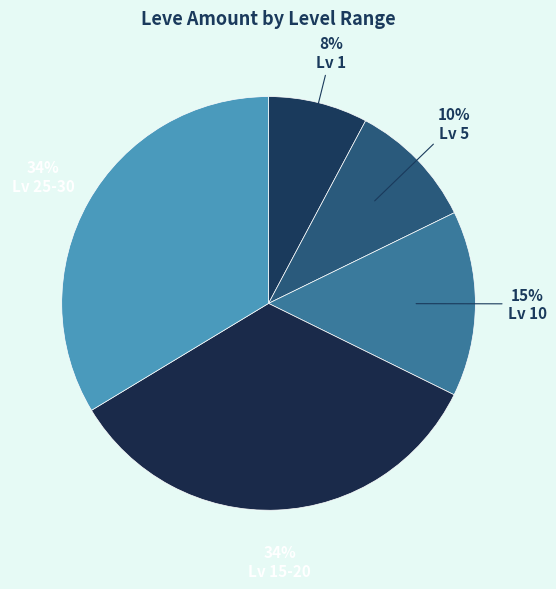

Count the number of slices in the pie.

5